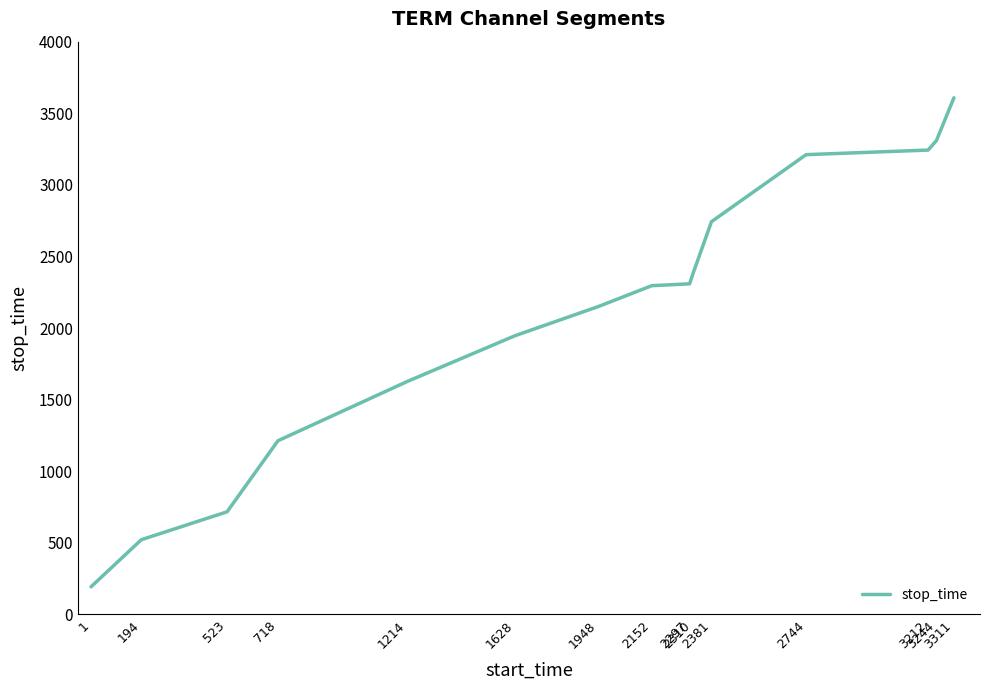

The chart shows a value of 2675 at 1628. True or false?

False